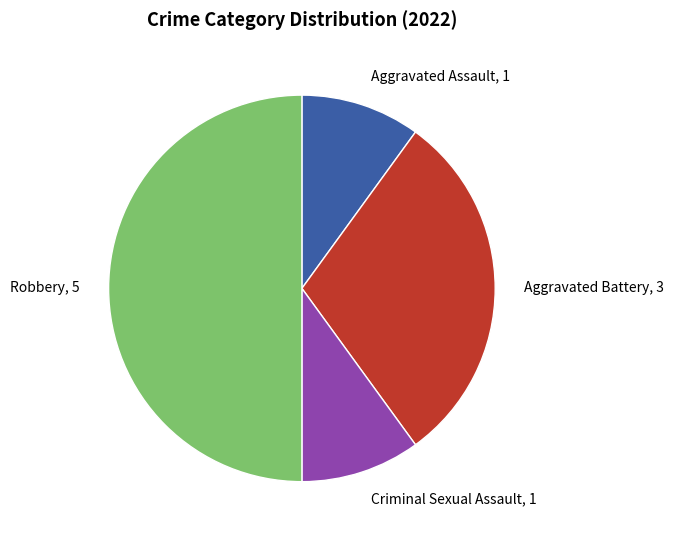

Combined, do Aggravated Battery, 3 and Aggravated Assault, 1 account for over 50%?

No